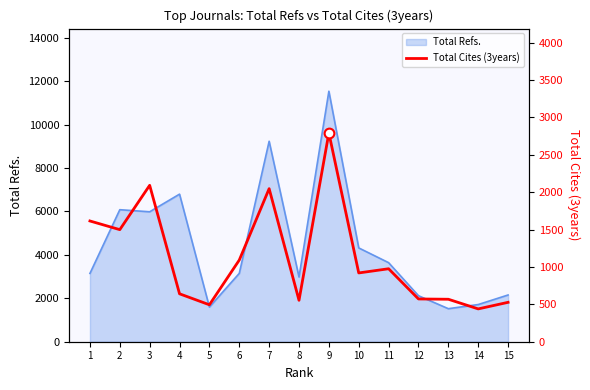

What is the sum of the values at 15 and 8?

1081